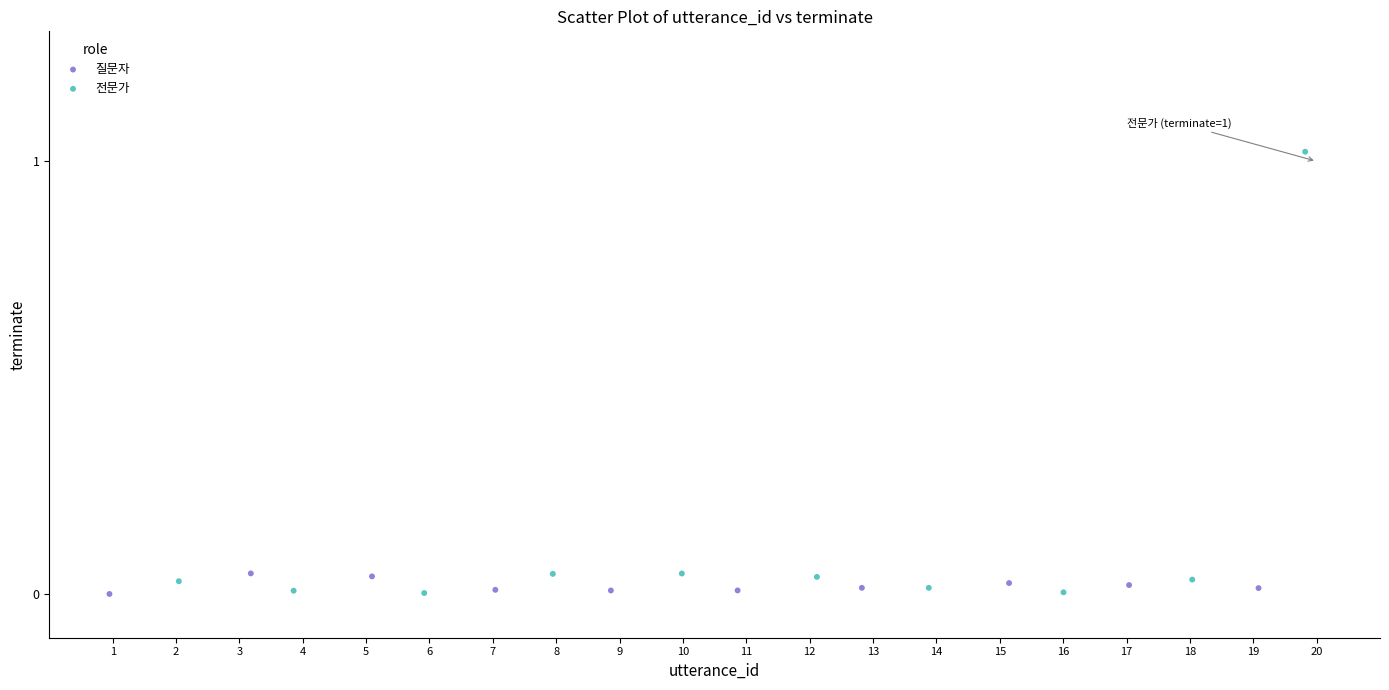

Which series has the widest spread of Y values?

전문가